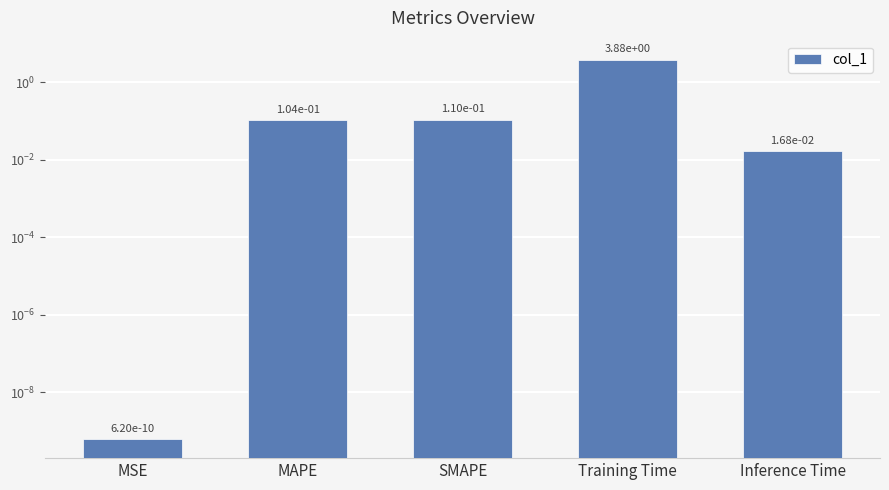

Reading left to right, what are all the values shown in this chart?

MSE=0.0	MAPE=0.1	SMAPE=0.1	Training Time=3.9	Inference Time=0.0